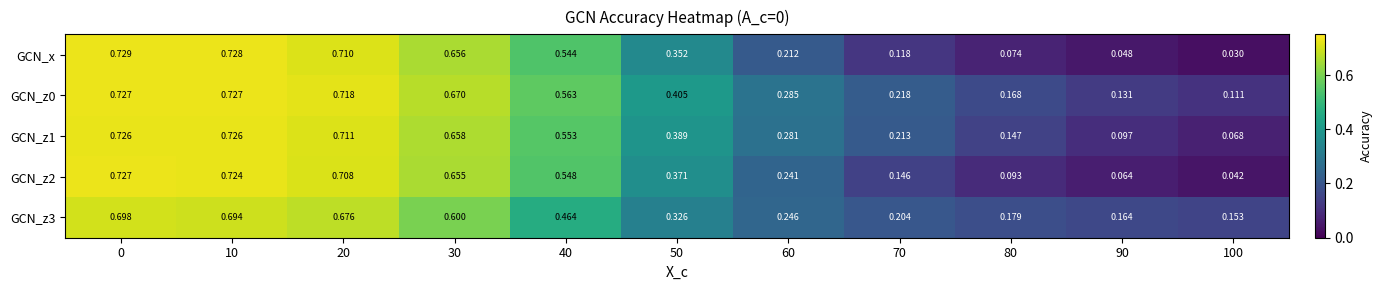

Which series has the largest range (max minus min)?

GCN_x